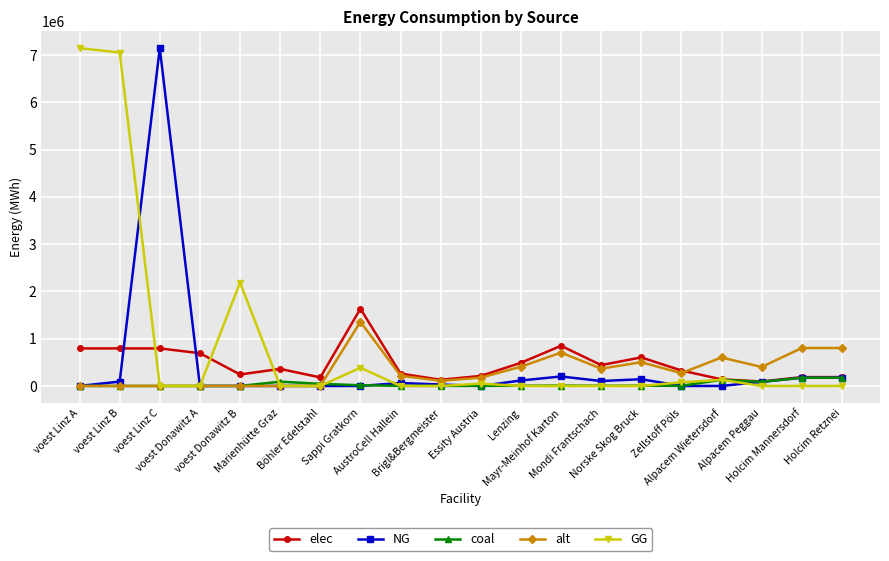

What is the greatest value displayed?

7144833.3